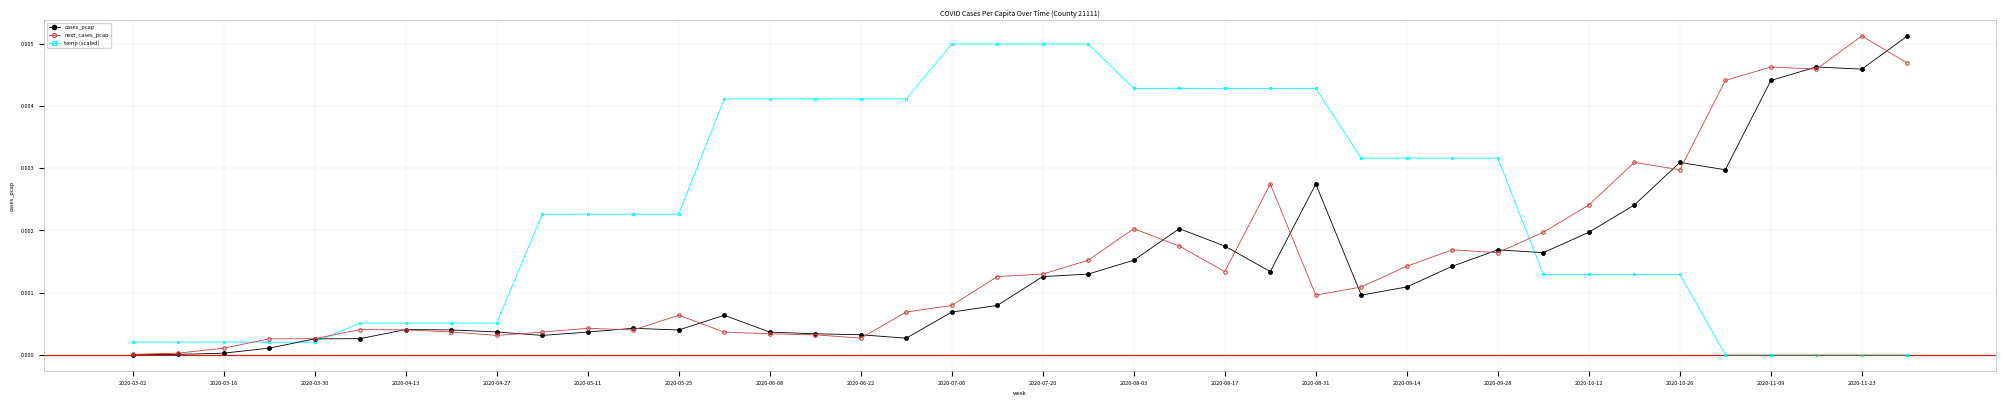

Is this an area chart (filled region under the line)?

No